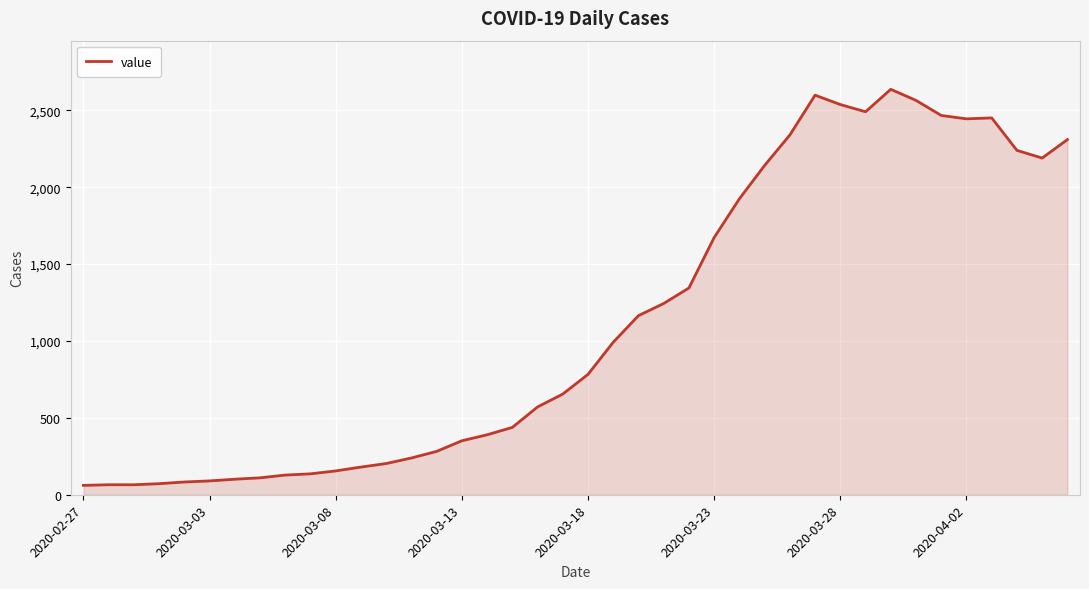

What is the difference between the maximum and minimum values?

2576